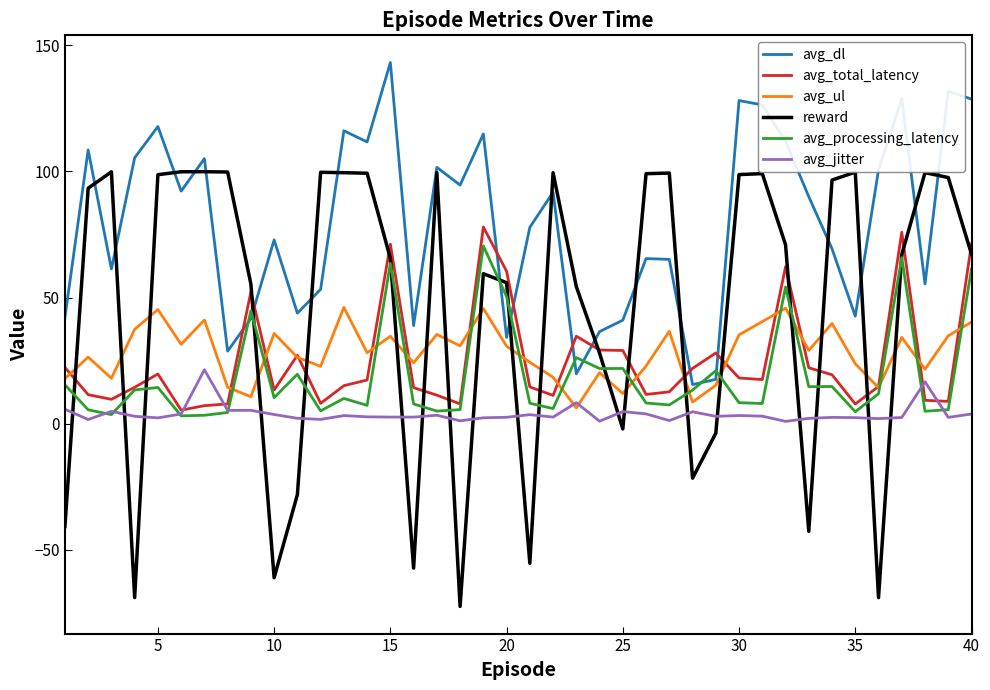

Which series has the widest spread of values?

reward